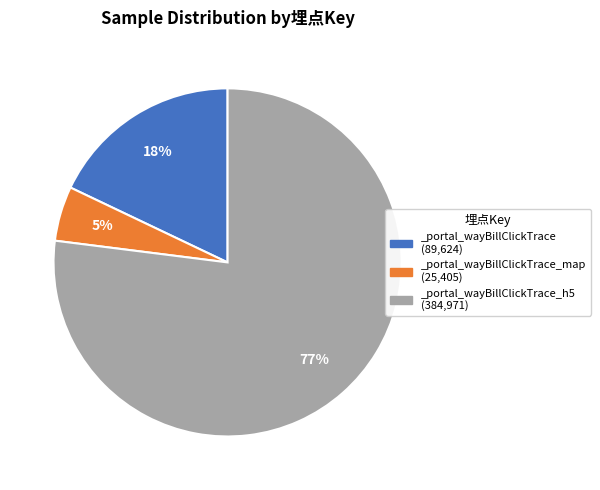

Which slice is the largest?

_portal_wayBillClickTrace_h5 (384,971)